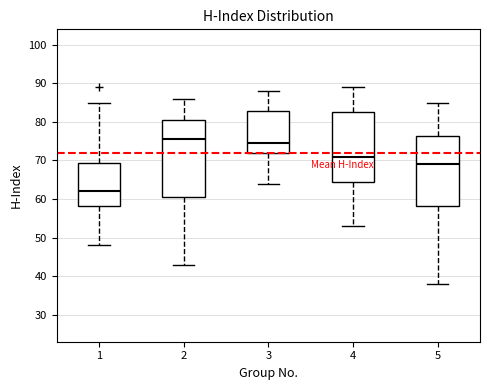

Comparing the boxes themselves (not the whiskers), which one is the tallest?

2